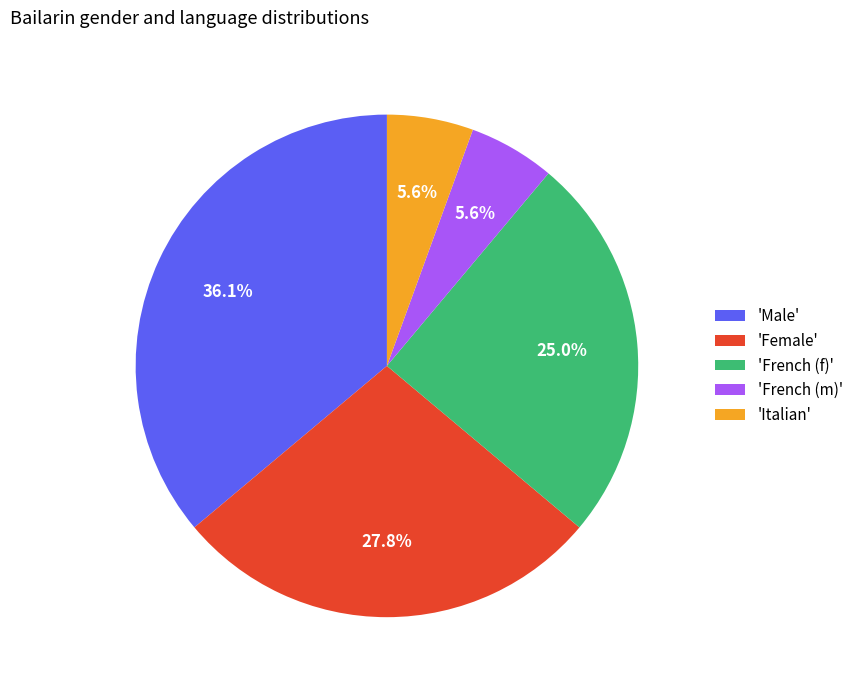

Approximately how many times larger is the value at 'Female' compared to 'French (f)'?

1.1